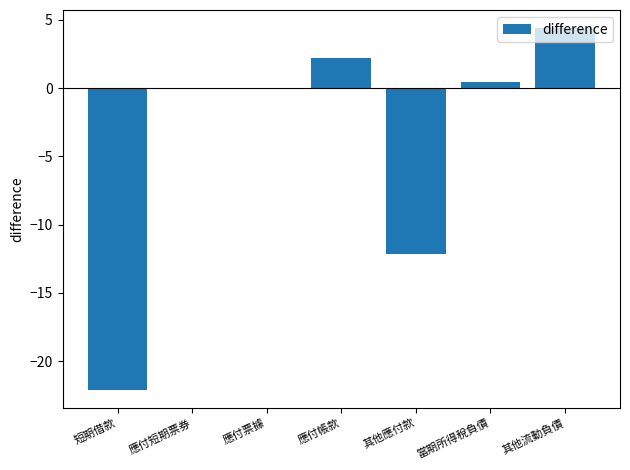

Reading left to right, extract all data points from this chart.

短期借款=-22.1	應付短期票券=0.0	應付票據=0.0	應付帳款=2.2	其他應付款=-12.2	當期所得稅負債=0.4	其他流動負債=4.4